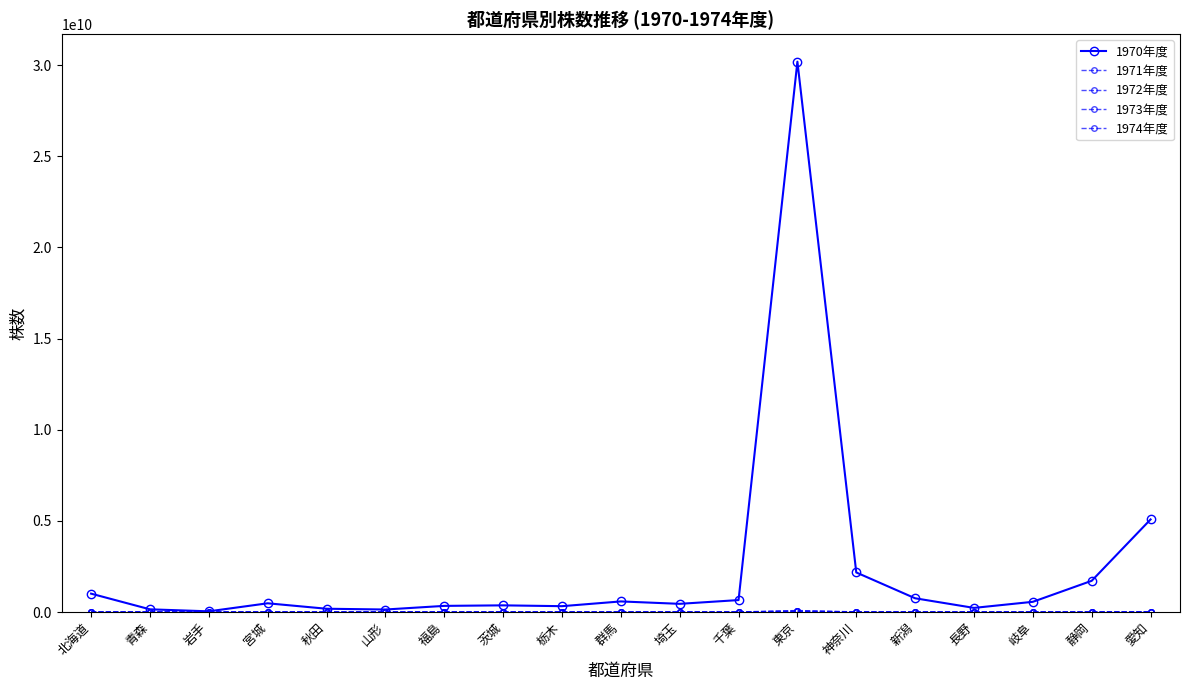

At which label does 1973年度 first exceed 1097130?

北海道